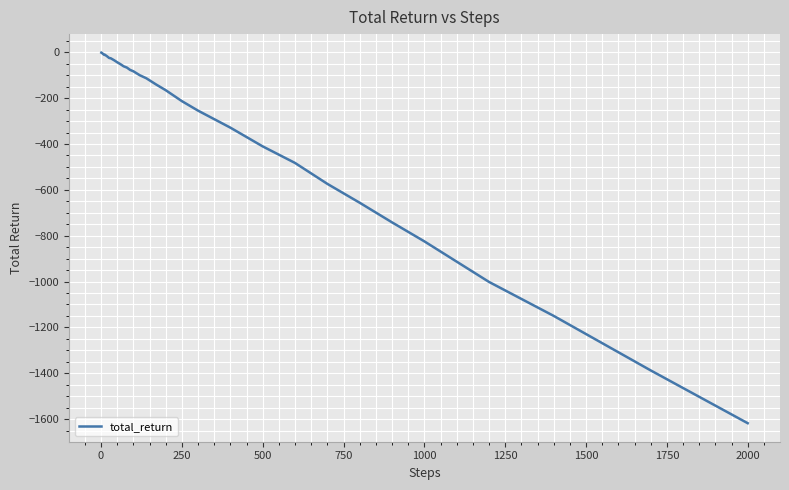

What is the difference between the maximum and minimum values?

1616.8